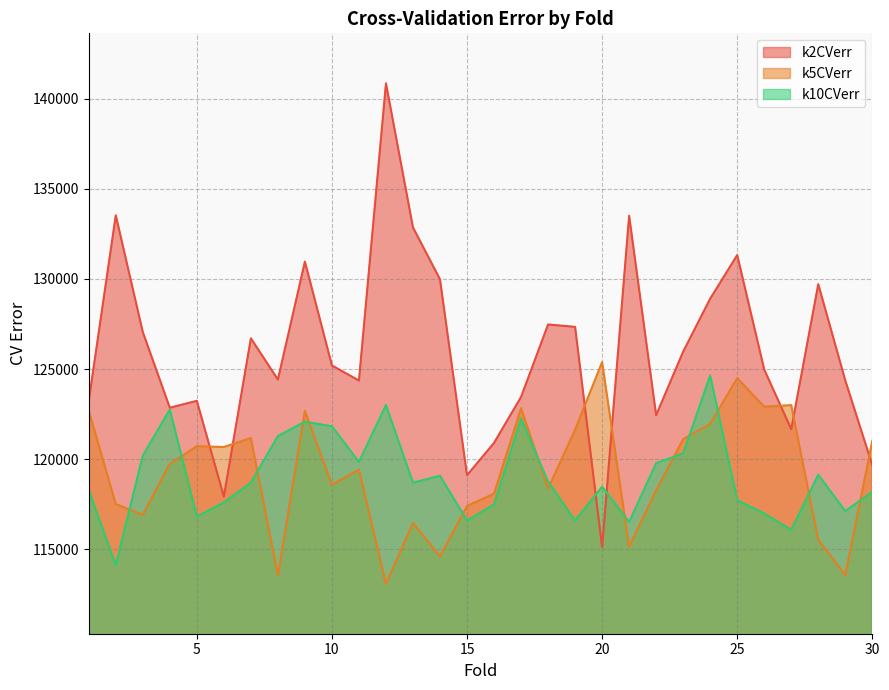

At which label does k10CVerr reach its minimum?

2